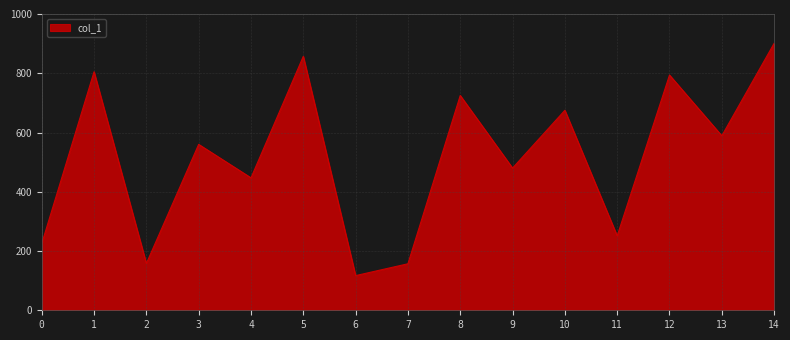

Where does the data first go above 560?

1